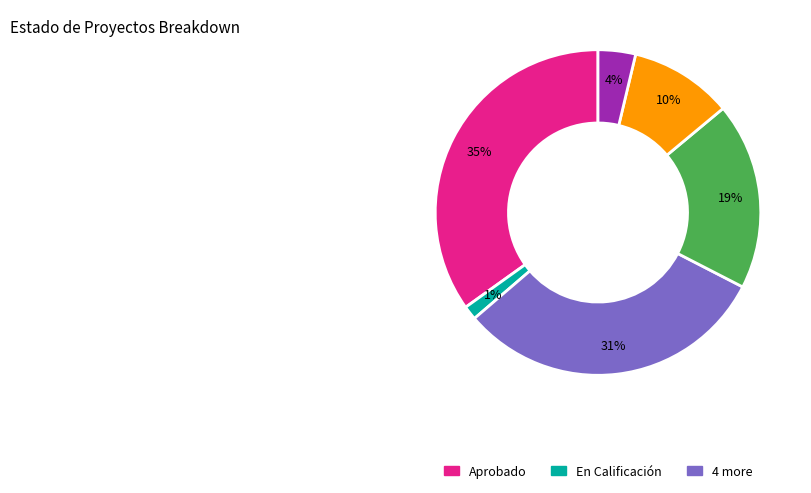

Count the number of slices in the pie.

6